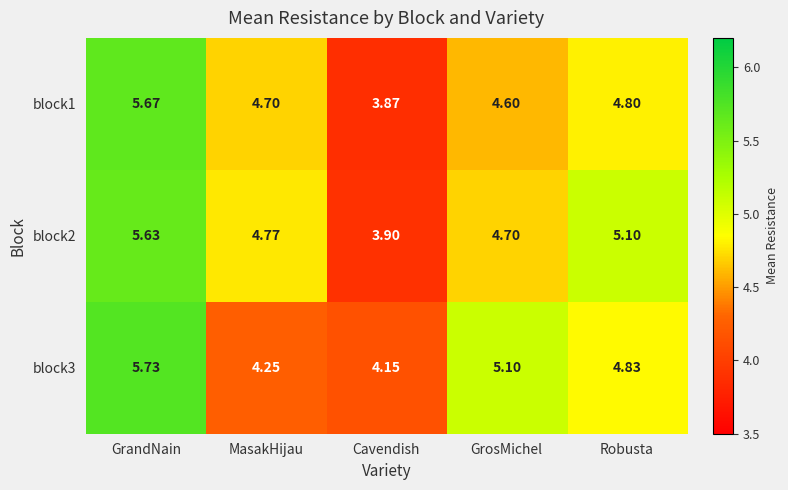

What is the difference between the highest and lowest values at Robusta?

0.3